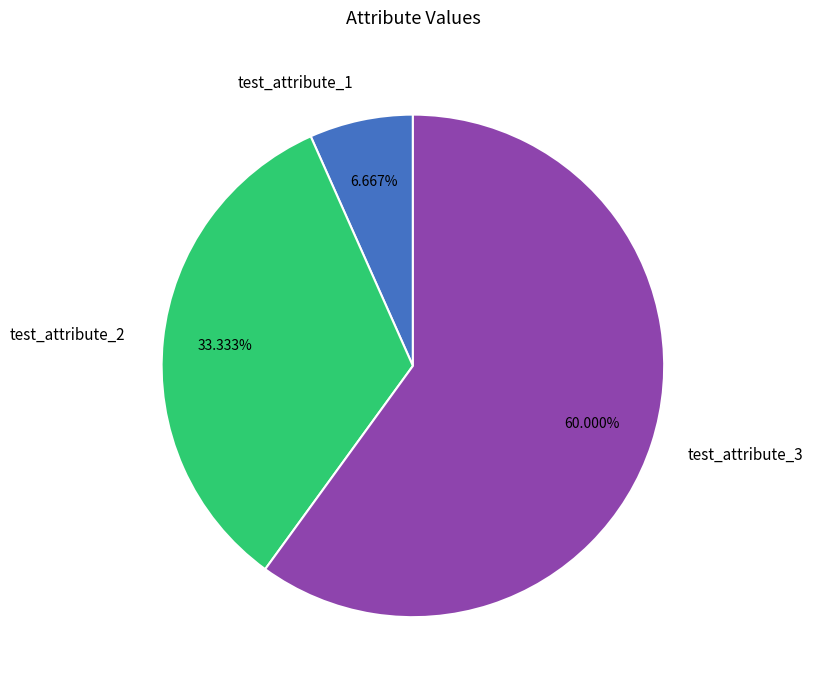

To the nearest percent, what is the difference between the largest and smallest slice percentages?

53%